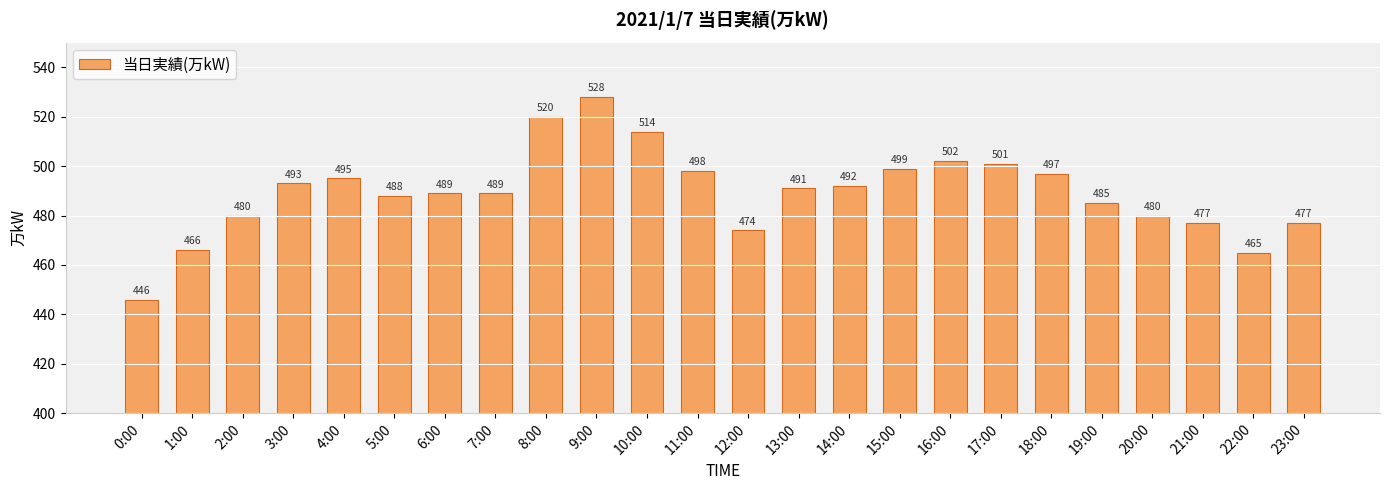

What is the minimum value shown in the chart?

446